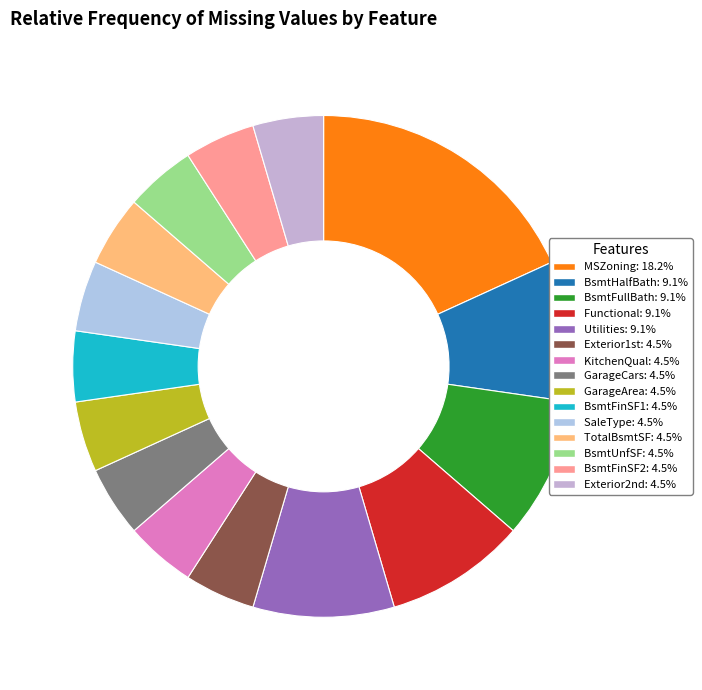

The Exterior1st slice represents 5% of the pie. True or false?

True